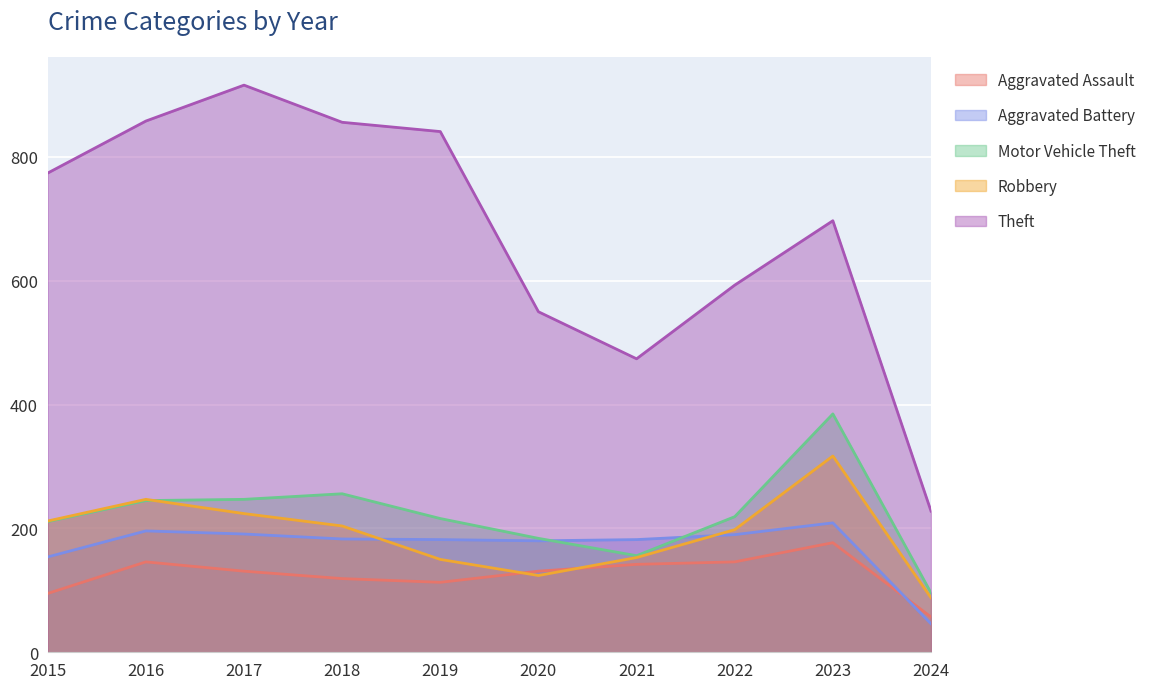

Which has a higher value, 2019 or 2016?

2016